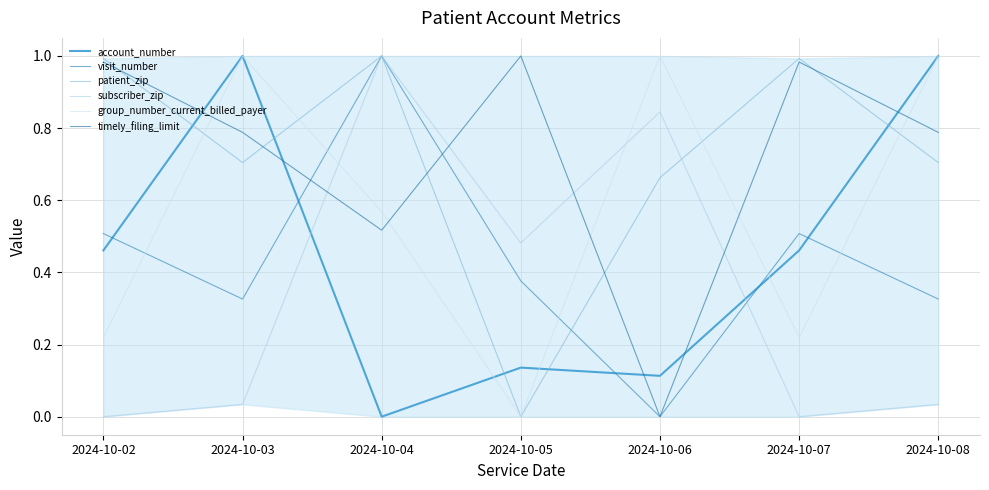

List the labels in order of visit_number value, largest first.

2024-10-04, 2024-10-02, 2024-10-07, 2024-10-05, 2024-10-03, 2024-10-08, 2024-10-06